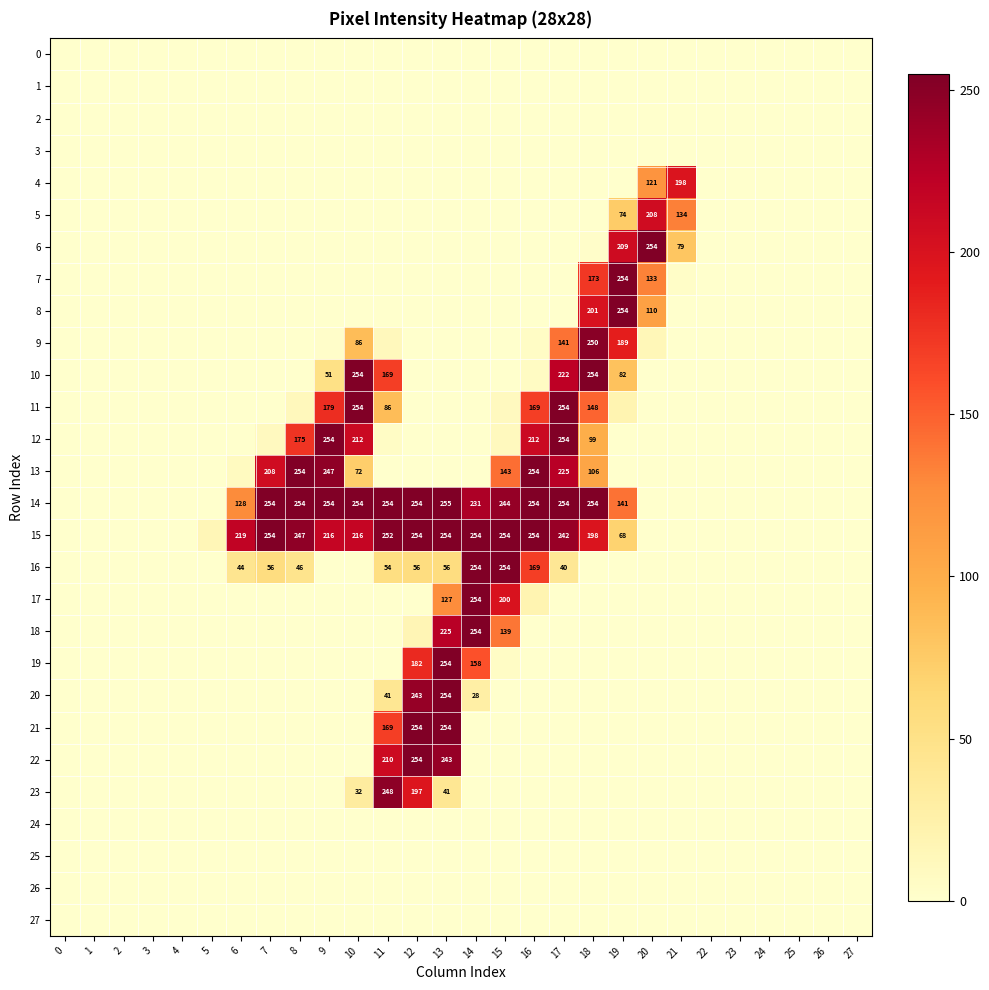

How many positive values does the 15 series have?

15